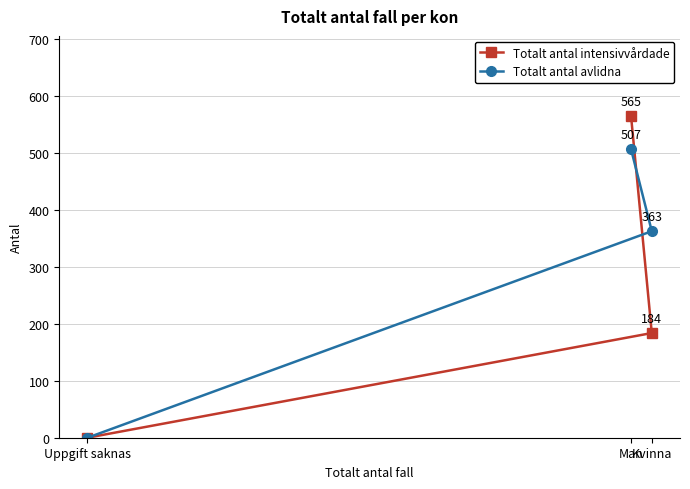

What is the average value of the Totalt antal intensivvårdade series?

250